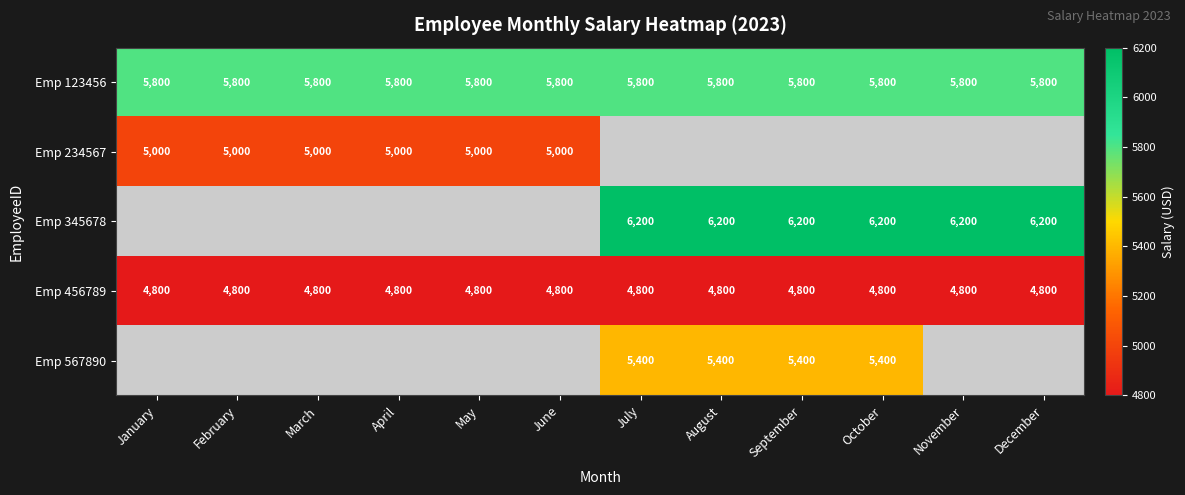

Is it true that Emp 456789 equals 2558 at April?

False